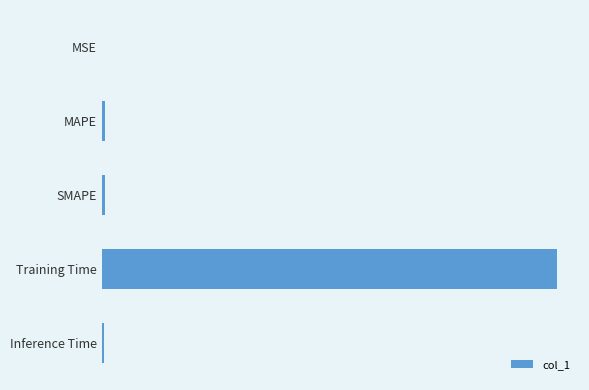

Are the bars horizontal?

Yes